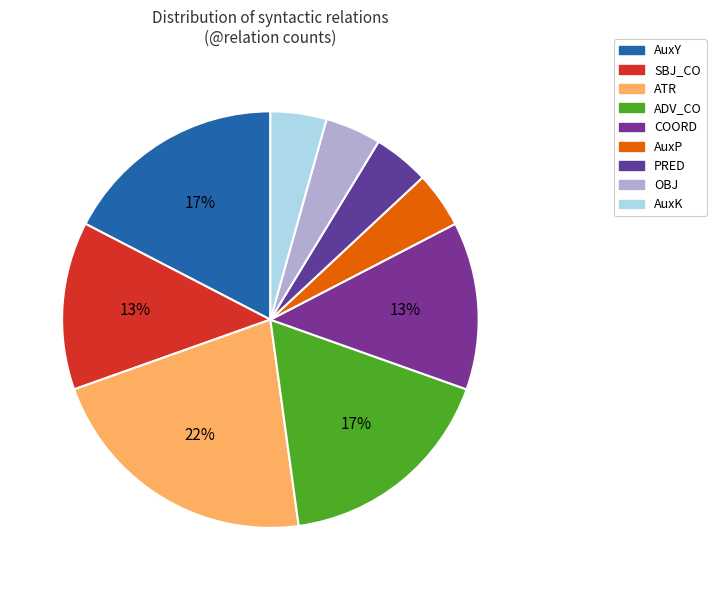

What is the ratio of the value at ATR to the value at COORD?

1.7